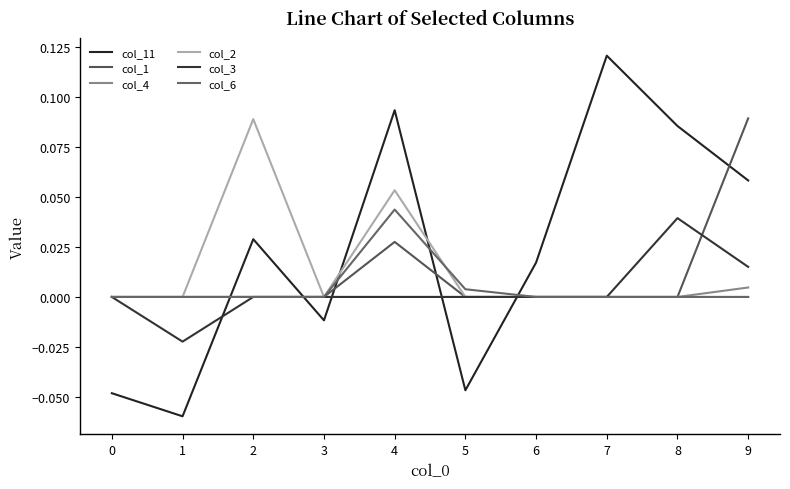

Is it true that col_11 equals 0.1 at 4?

True